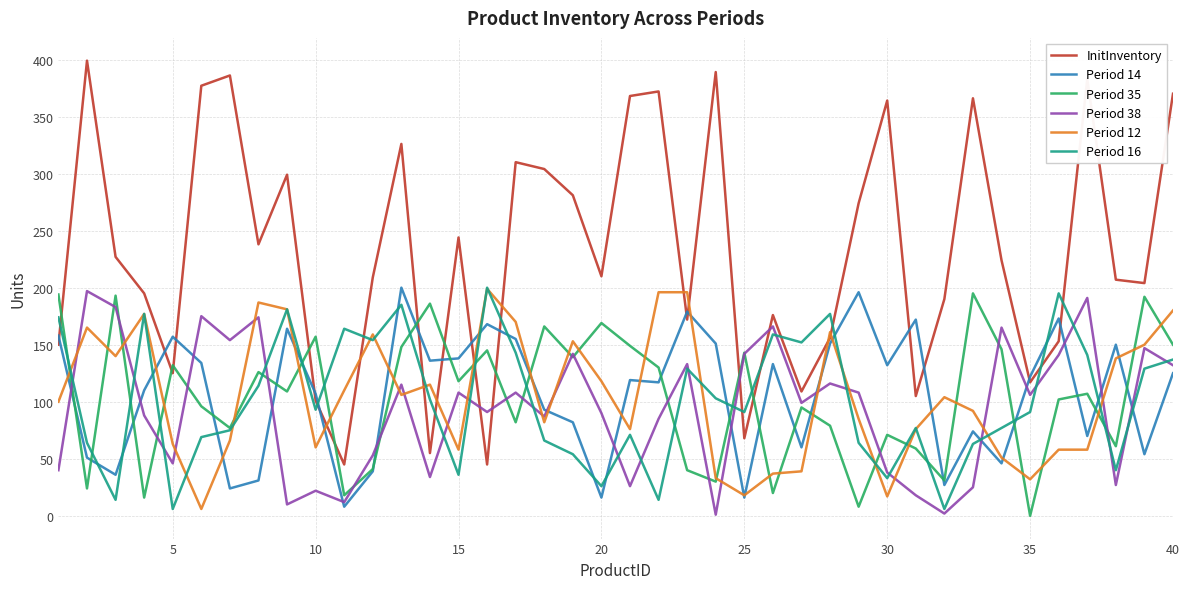

What is the maximum value shown in the chart?

399